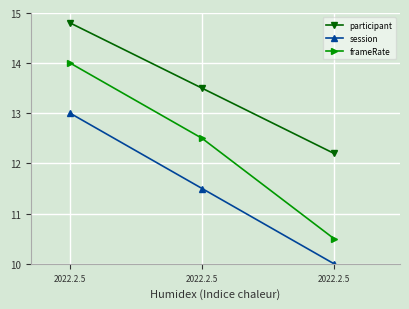

How many data points in session are above 11?

2